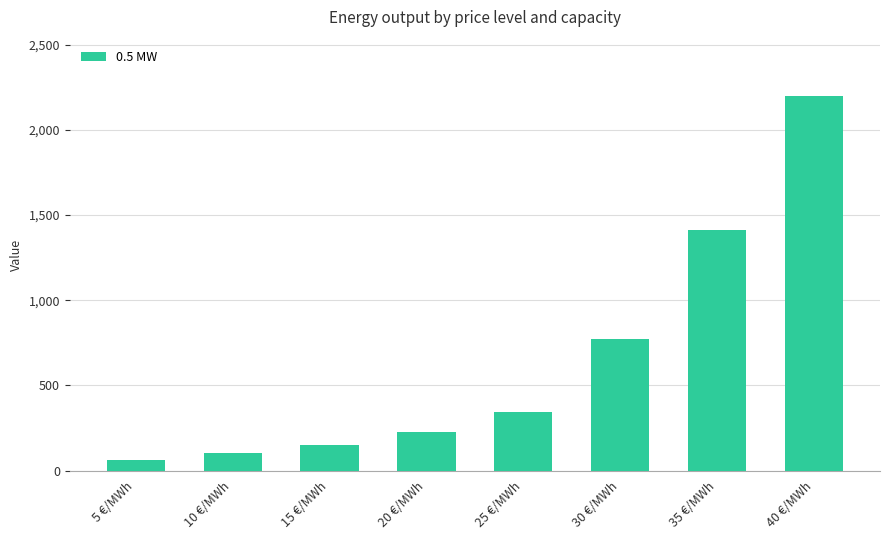

How many values are below 341?

4